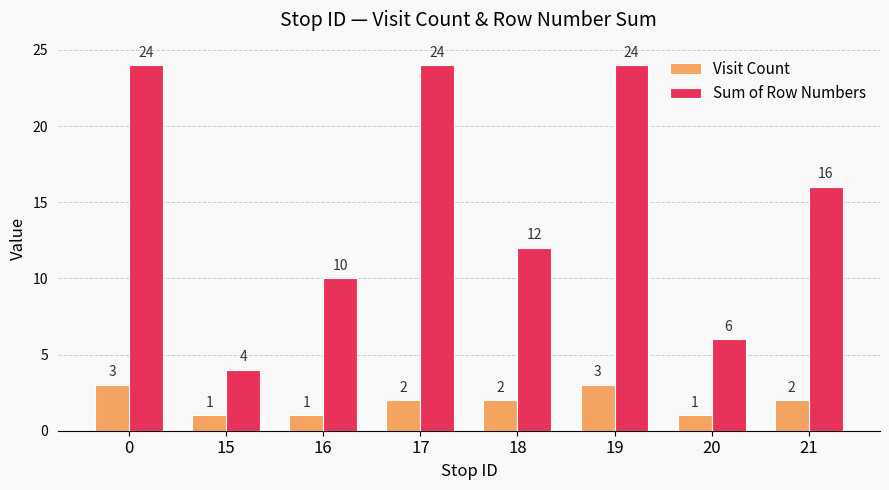

List the series in order of their peak value, highest first.

Sum of Row Numbers, Visit Count